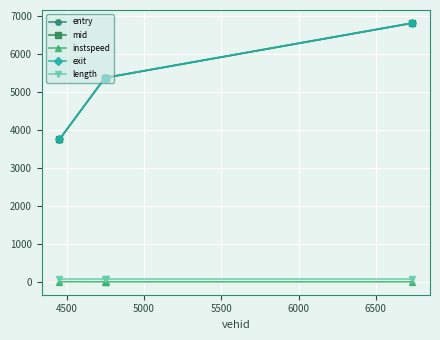

What is the maximum value for mid?

6826.1